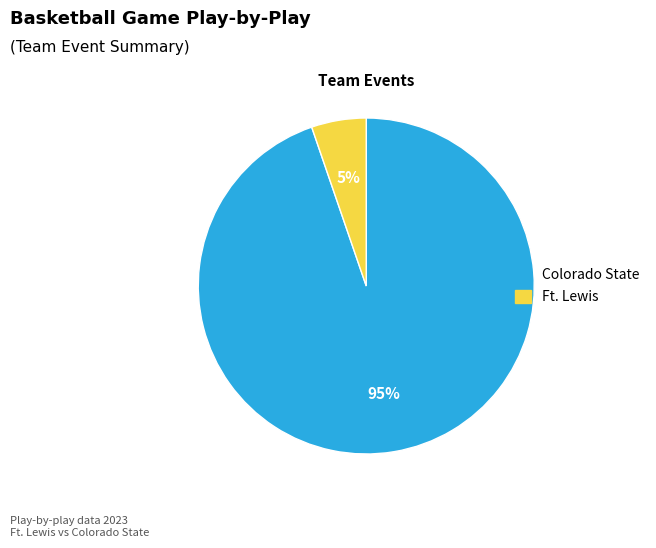

Count the number of slices in the pie.

2